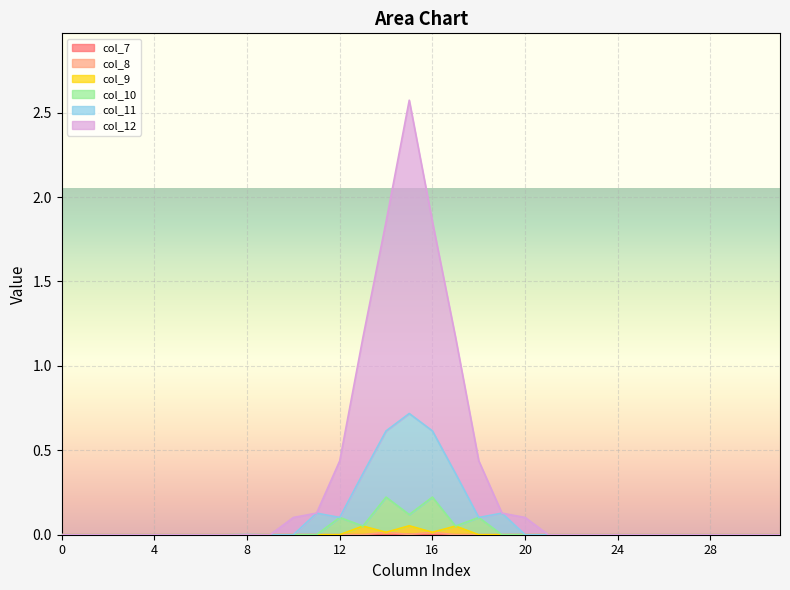

The col_8 series shows 0.0 at 14. True or false?

True